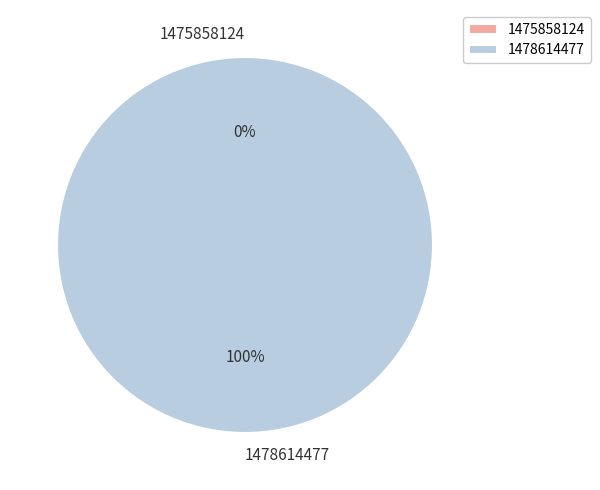

Which slice is the largest?

1478614477